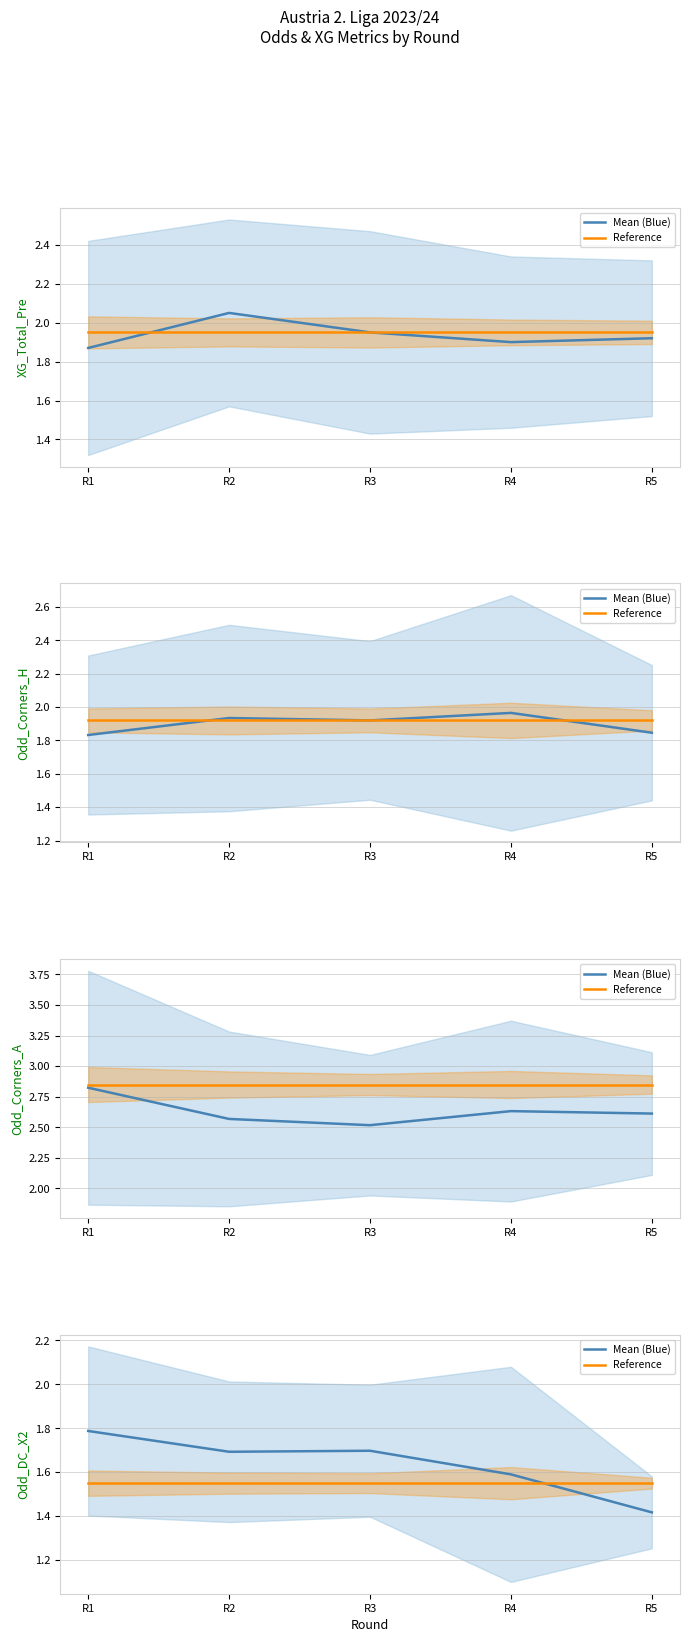

Which series changed the most between R2 and R4?

Mean (Blue)